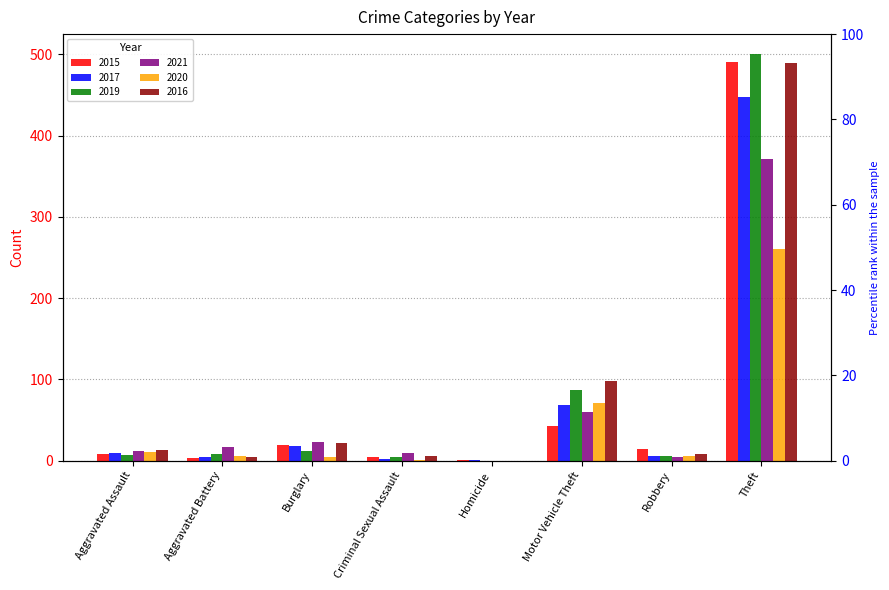

Rank the series by their maximum value, from highest to lowest.

2019, 2015, 2016, 2017, 2021, 2020